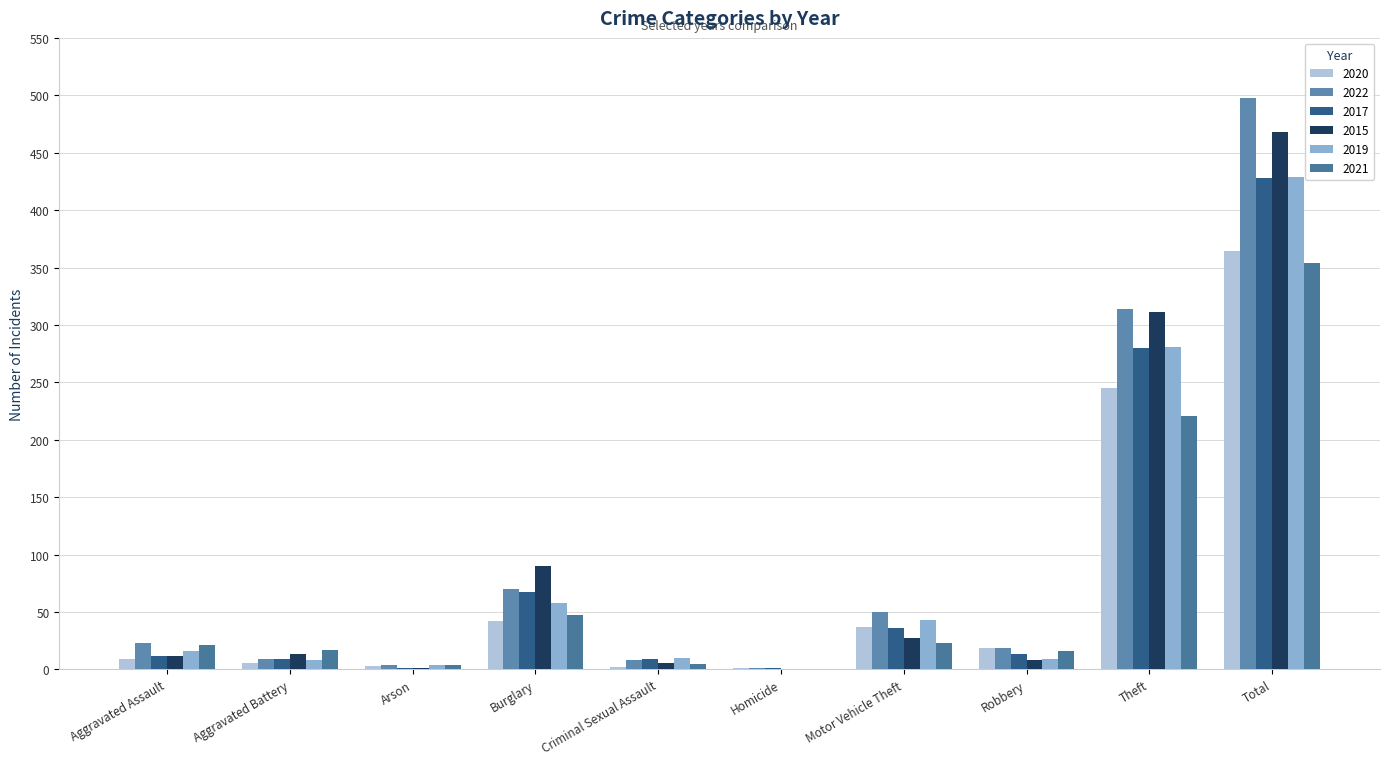

How many groups of bars are there?

10